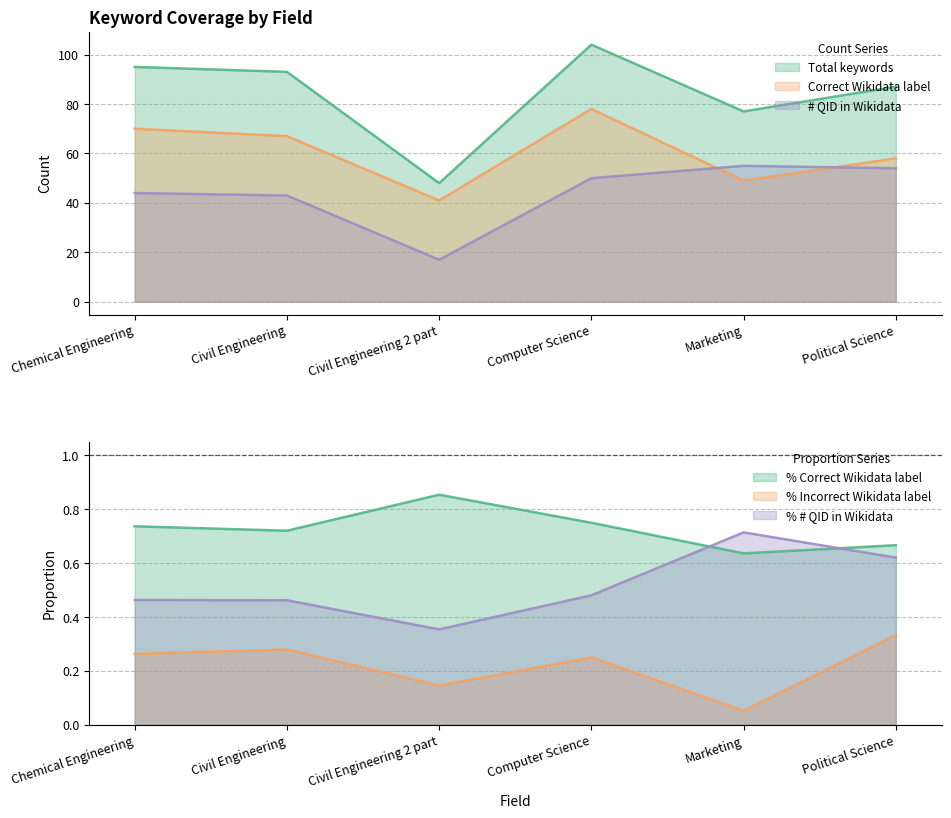

Does the chart display data point markers on the line(s)?

No